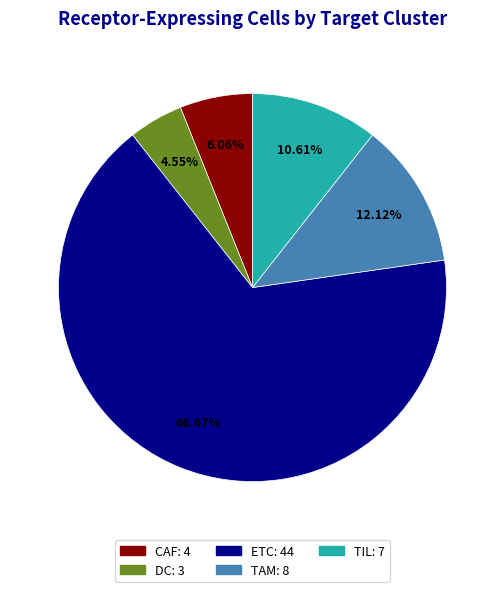

The CAF slice represents 19% of the pie. True or false?

False